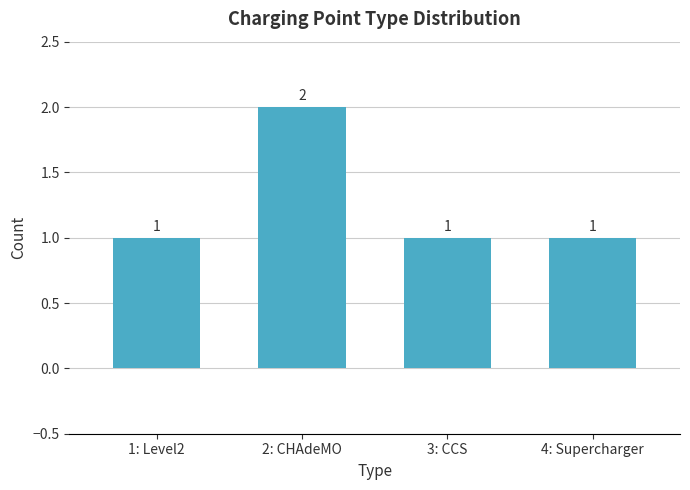

What is the sum of the values at 2: CHAdeMO and 1: Level2?

3